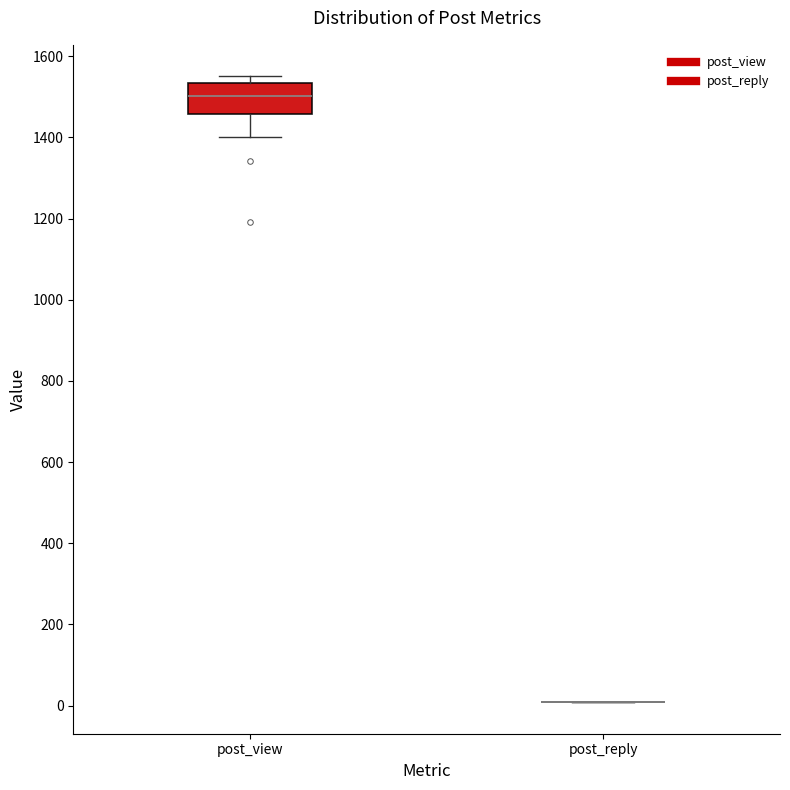

Where is the upper edge of the box for post_view on the y-axis? The values are not printed on the chart, so give them approximately, as read against the axis.

1540